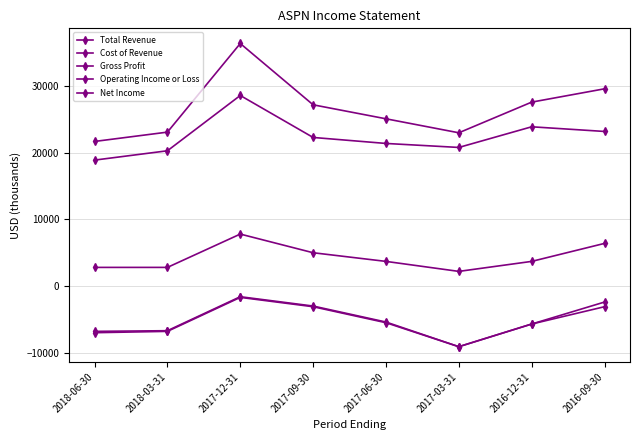

How many values in the Cost of Revenue series are below 22300?

4